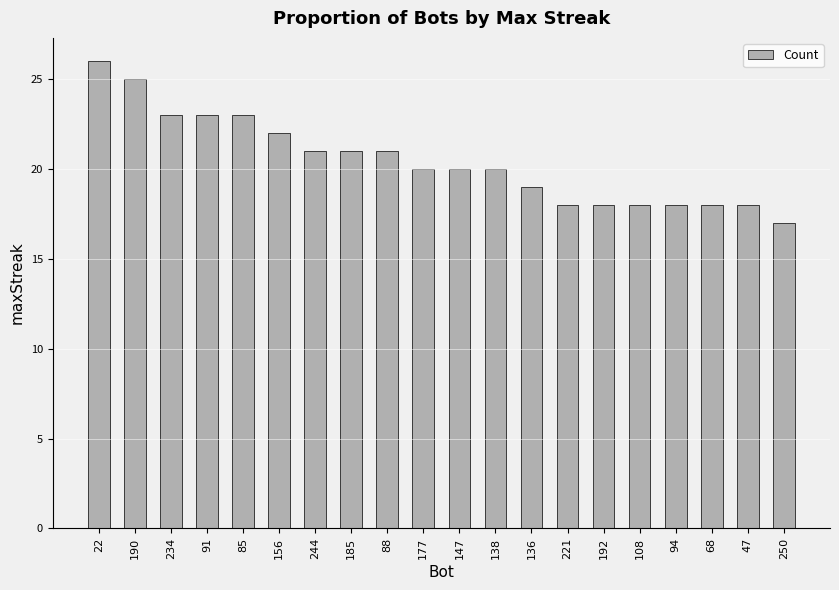

What is the label of the 6th bar from the left?

156